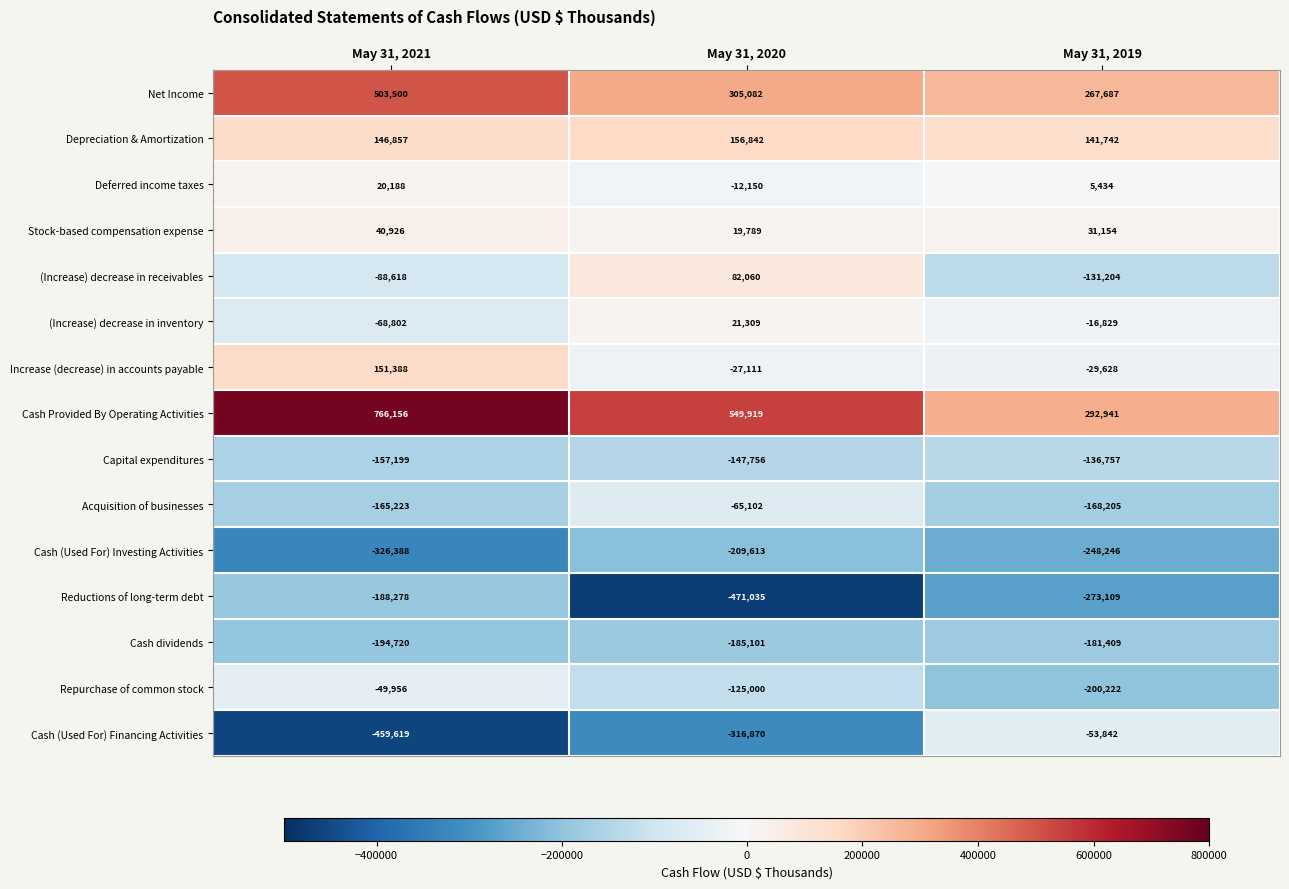

The value of Stock-based compensation expense at May 31, 2021 is 40926. True or false?

True